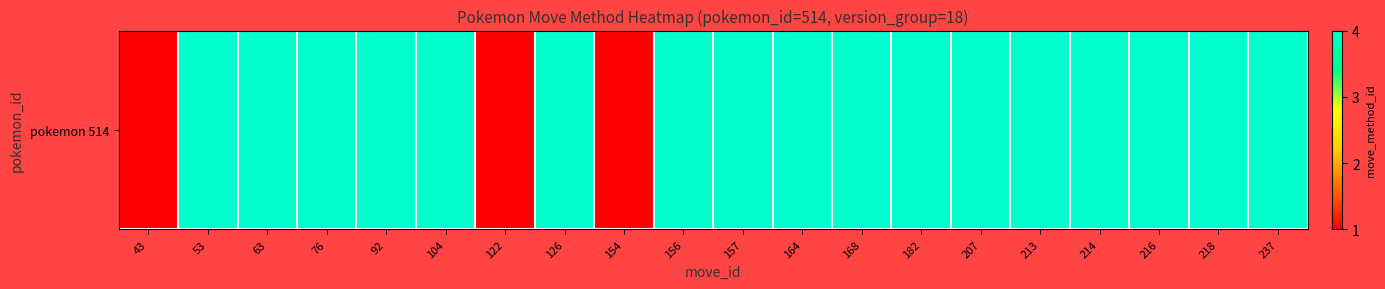

List the labels in order of value, largest first.

53, 63, 76, 92, 104, 126, 156, 157, 164, 168, 182, 207, 213, 214, 216, 218, 237, 43, 122, 154